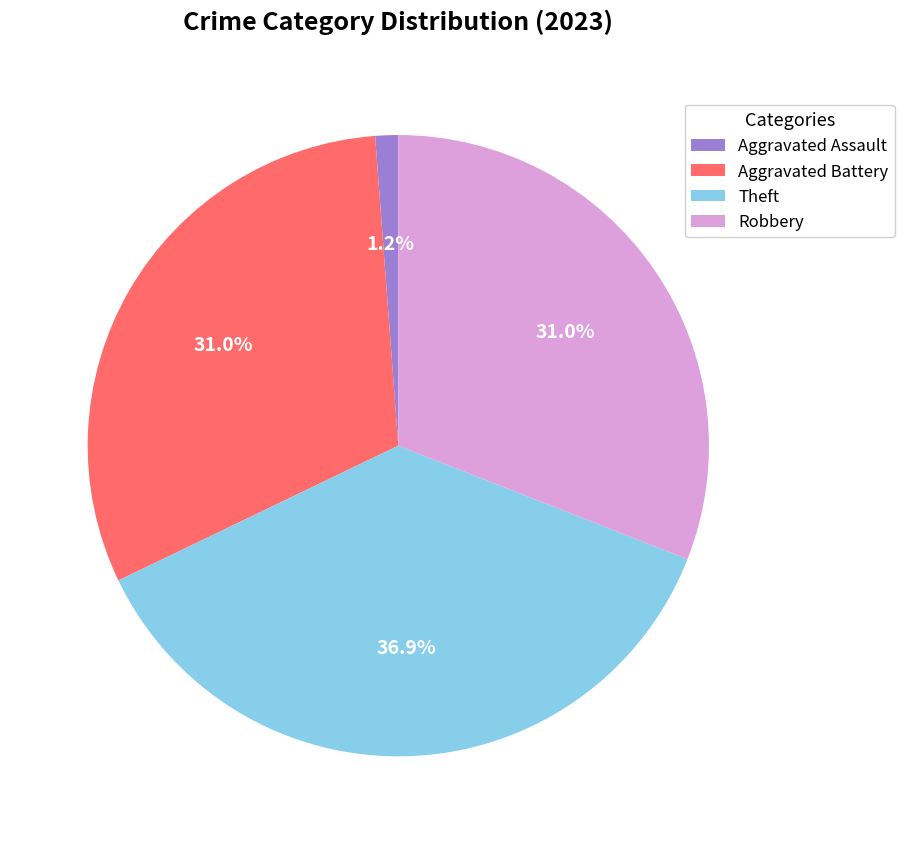

Is Aggravated Assault the majority of the pie?

No